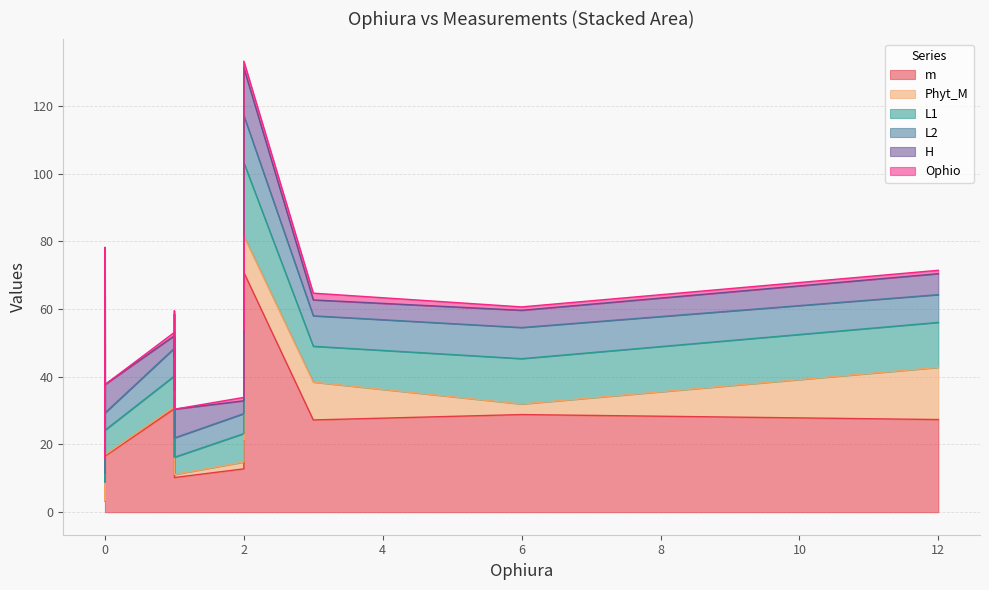

True or false: L1 has a value of 9.6 at ROPH33.

False